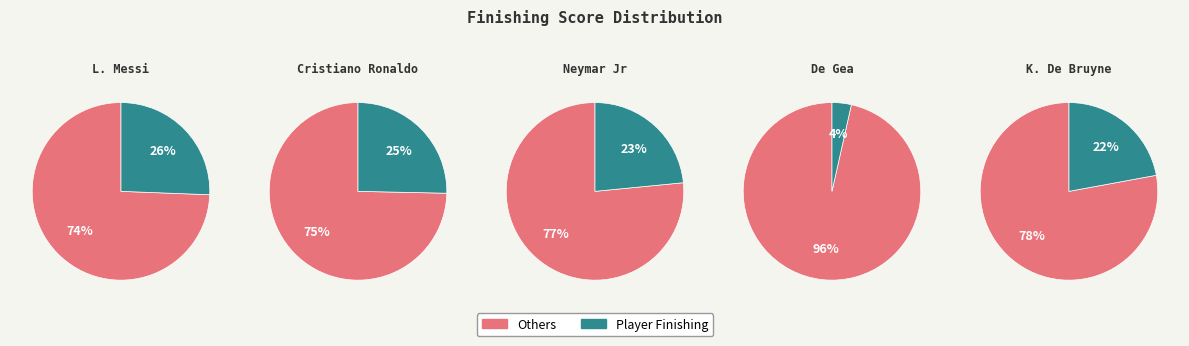

To the nearest percent, what percentage of the pie is L. Messi?

26%